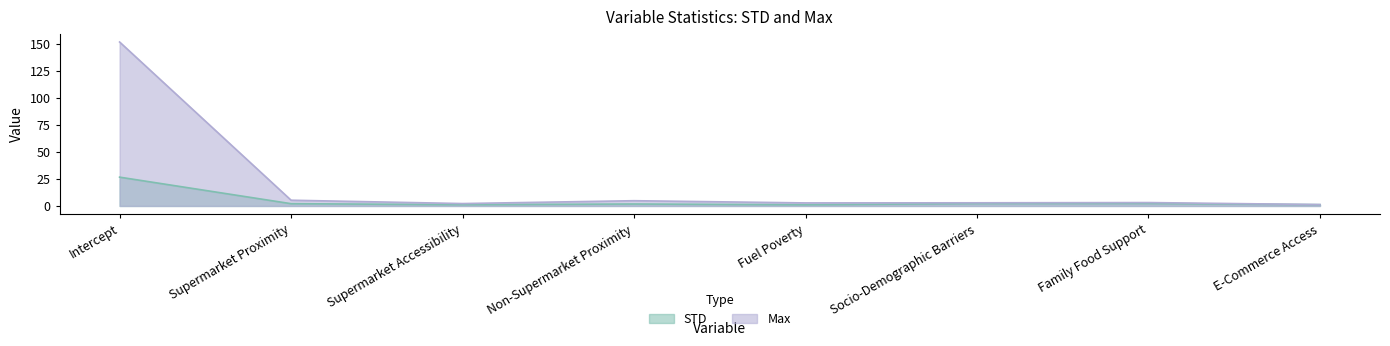

Count the number of data series in this chart.

2